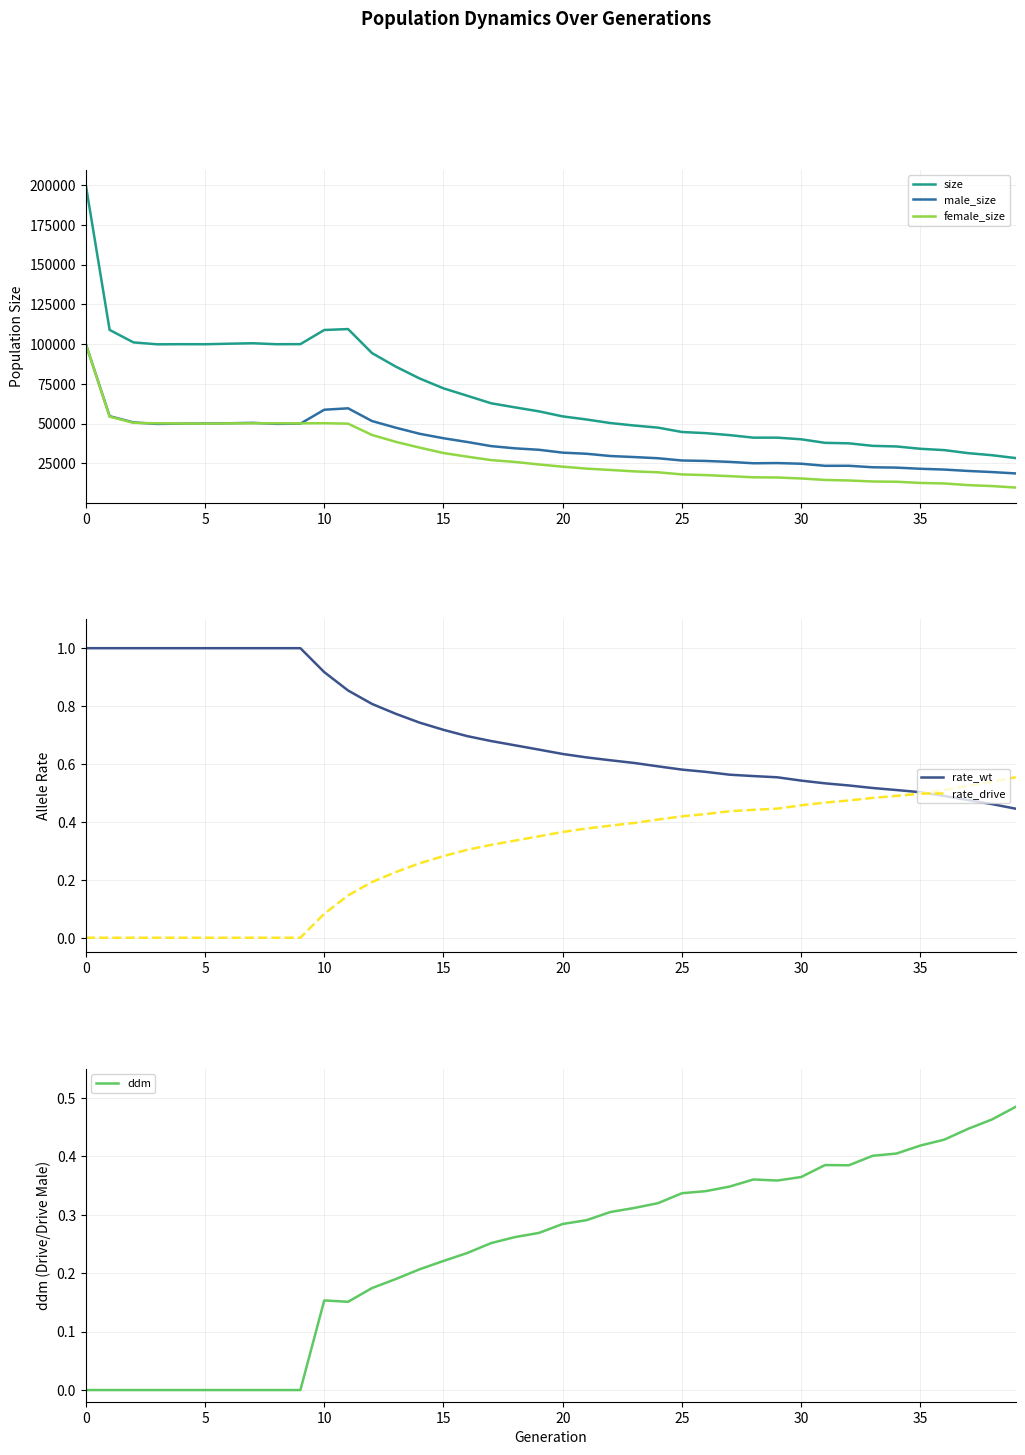

True or false: male_size and size cross at least once.

False